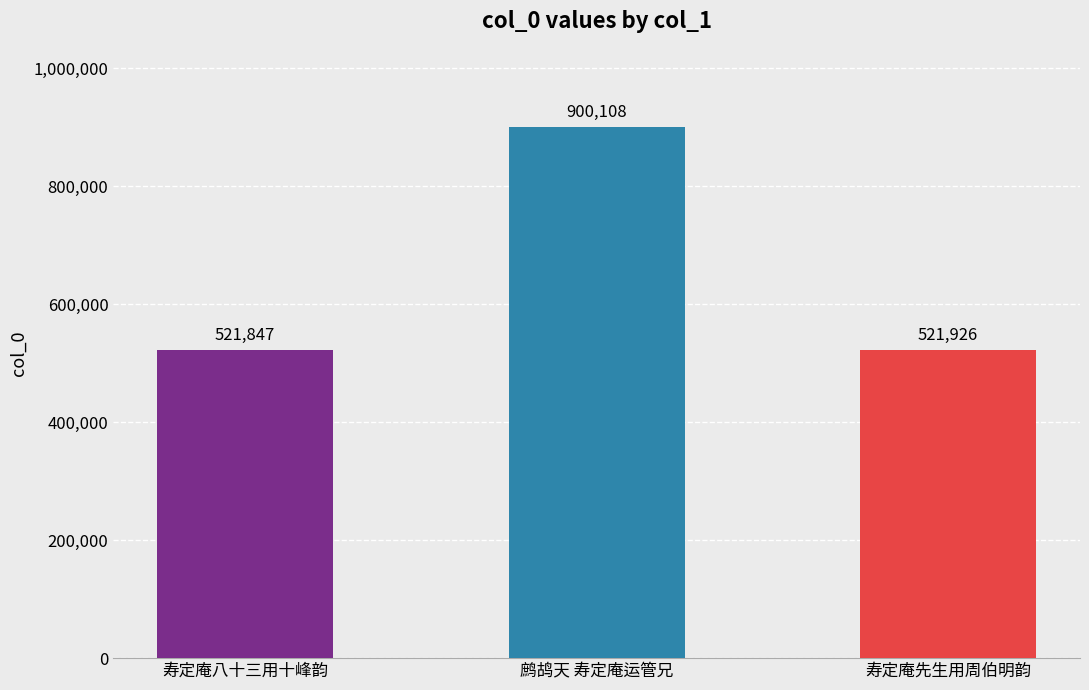

Which has a higher value, 鹧鸪天 寿定庵运管兄 or 寿定庵八十三用十峰韵?

鹧鸪天 寿定庵运管兄